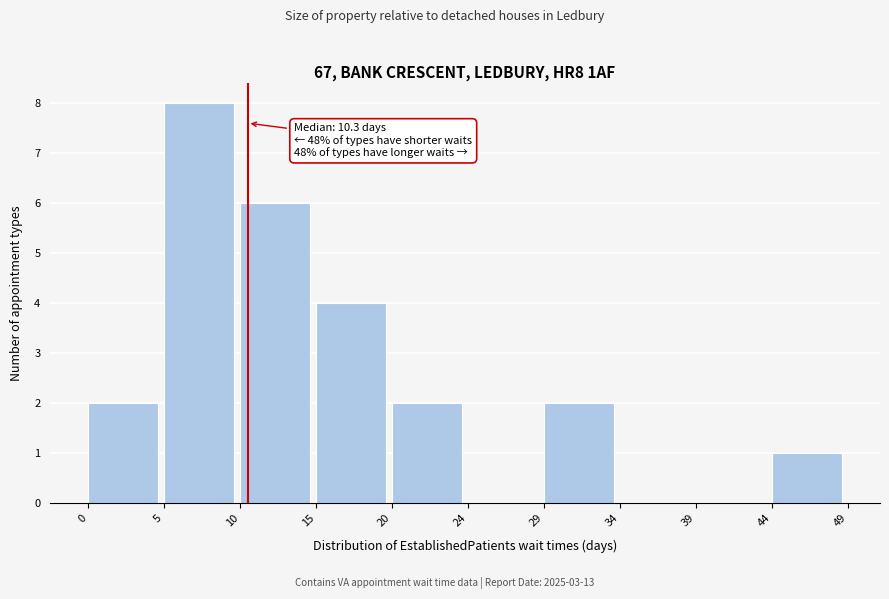

Which range on the x-axis has the tallest bar?

5 to 10